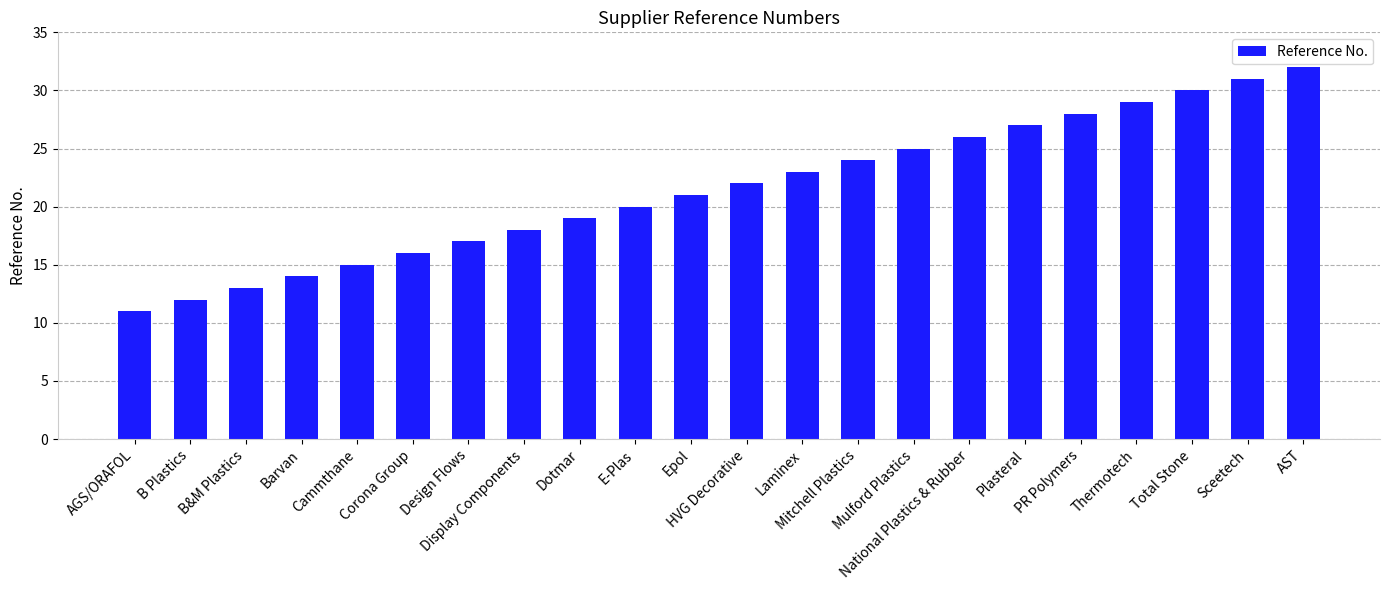

Is it true that the value at B&M Plastics is 13?

True